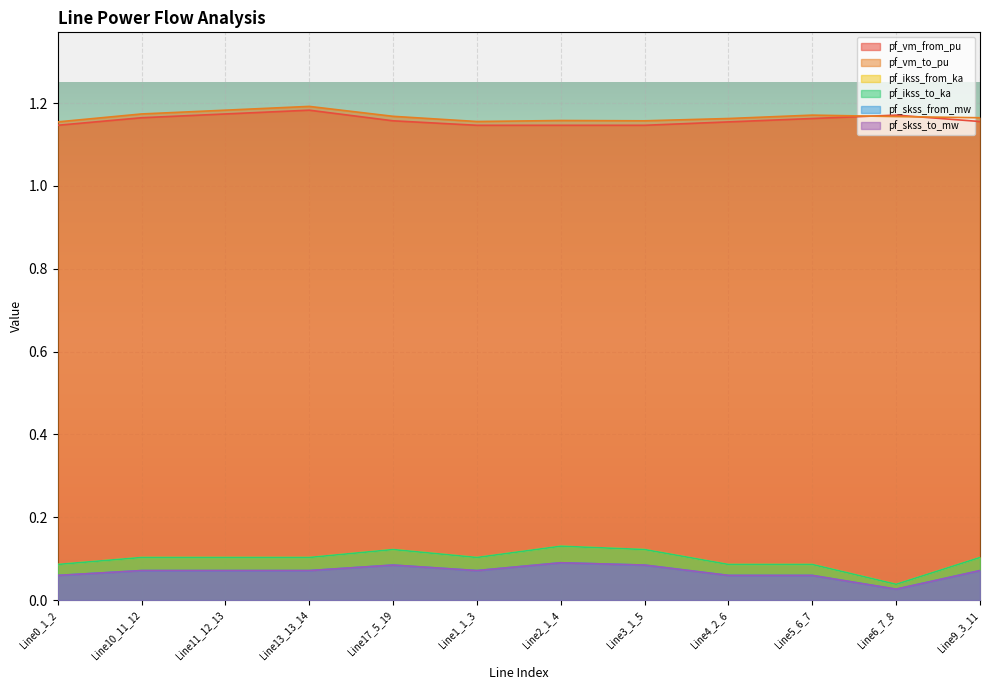

Reading right to left, list all the values displayed in this chart.

pf_vm_from_pu: 1.2	1.2	1.2	1.2	1.1	1.1	1.1	1.2	1.2	1.2	1.2	1.1
pf_vm_to_pu: 1.2	1.2	1.2	1.2	1.2	1.2	1.2	1.2	1.2	1.2	1.2	1.2
pf_ikss_from_ka: 0.1	0.0	0.1	0.1	0.1	0.1	0.1	0.1	0.1	0.1	0.1	0.1
pf_ikss_to_ka: 0.1	0.0	0.1	0.1	0.1	0.1	0.1	0.1	0.1	0.1	0.1	0.1
pf_skss_from_mw: 0.1	0.0	0.1	0.1	0.1	0.1	0.1	0.1	0.1	0.1	0.1	0.1
pf_skss_to_mw: 0.1	0.0	0.1	0.1	0.1	0.1	0.1	0.1	0.1	0.1	0.1	0.1